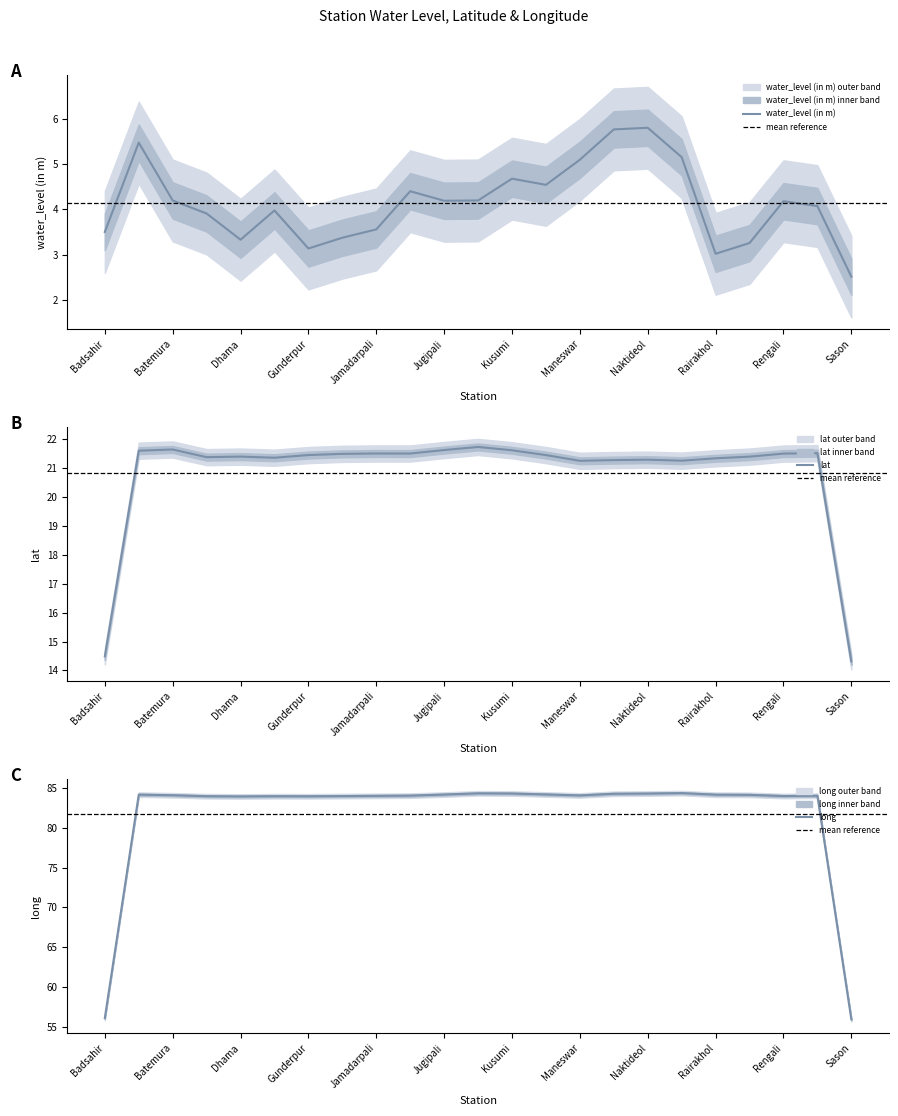

How many lines are shown in the chart?

3